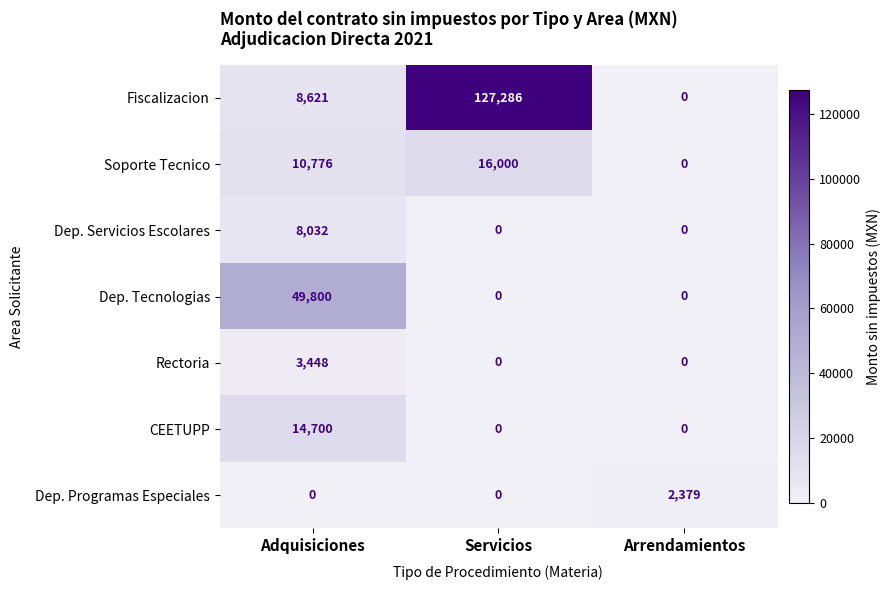

At which category does the chart reach its peak across all series?

Servicios